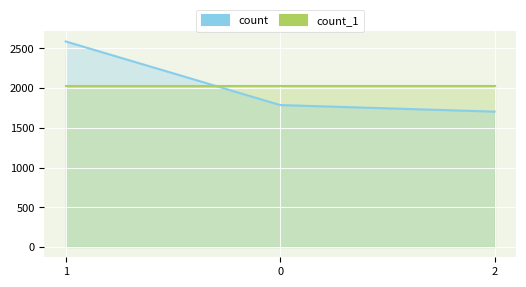

Reading left to right, what are all the values shown in this chart?

count: 1=2587	0=1787	2=1704
count_1: 1=2026	0=2026	2=2026